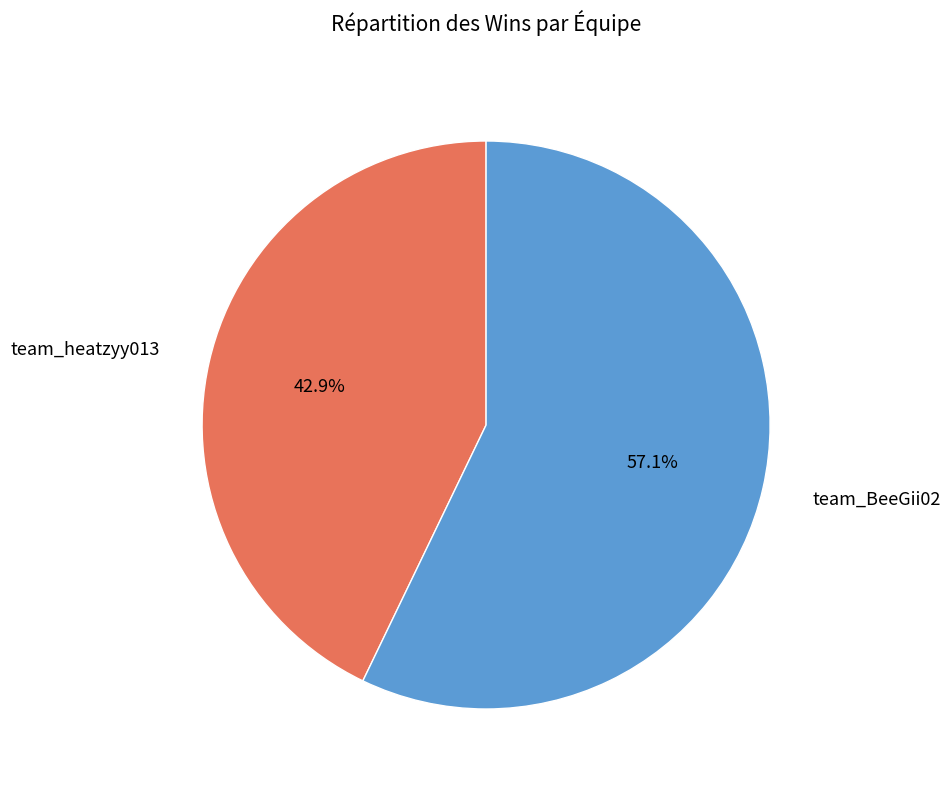

How many segments does this pie chart have?

2